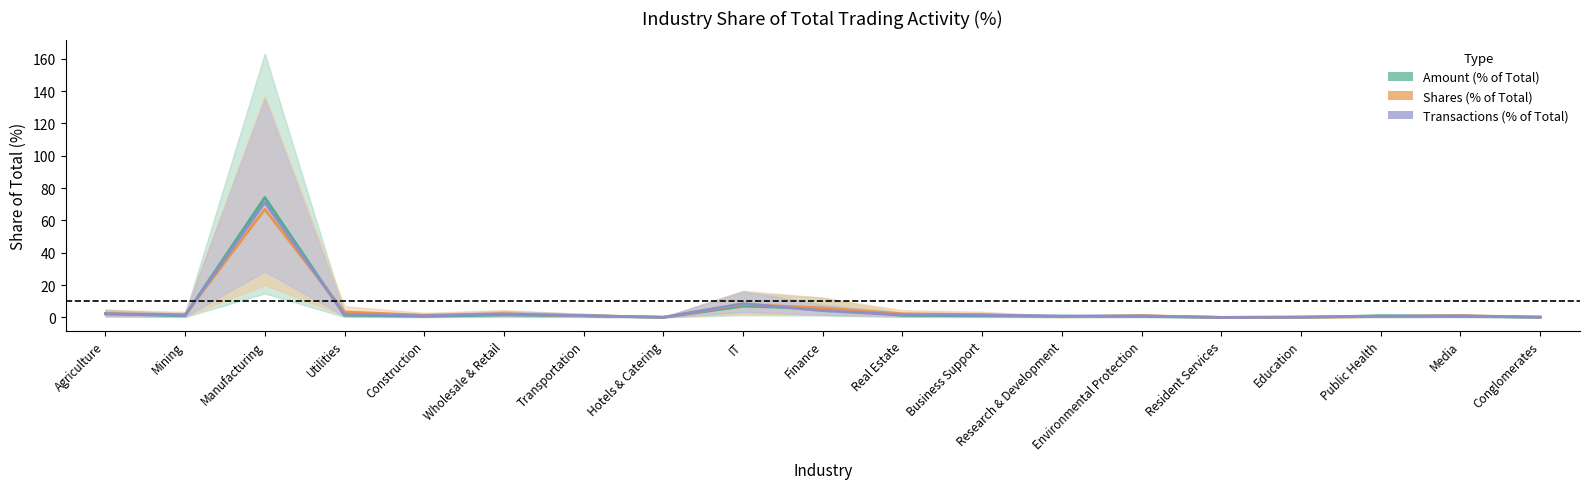

Is this an area chart (filled region under the line)?

No